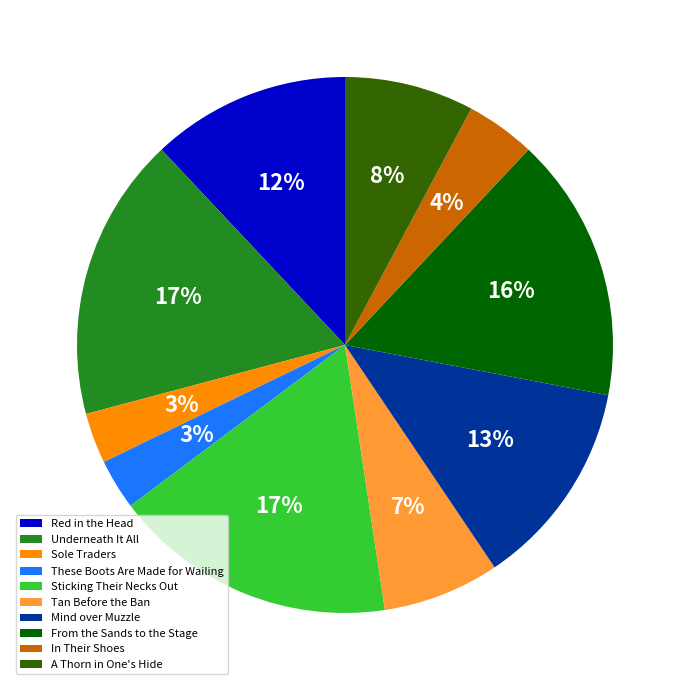

Which has a higher value, Red in the Head or From the Sands to the Stage?

From the Sands to the Stage